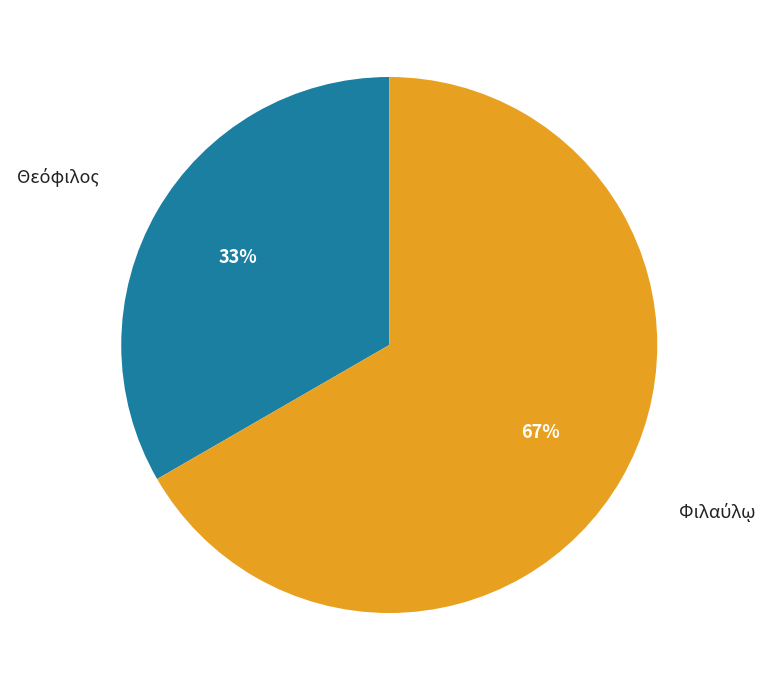

To the nearest percent, what is the average slice percentage?

50%